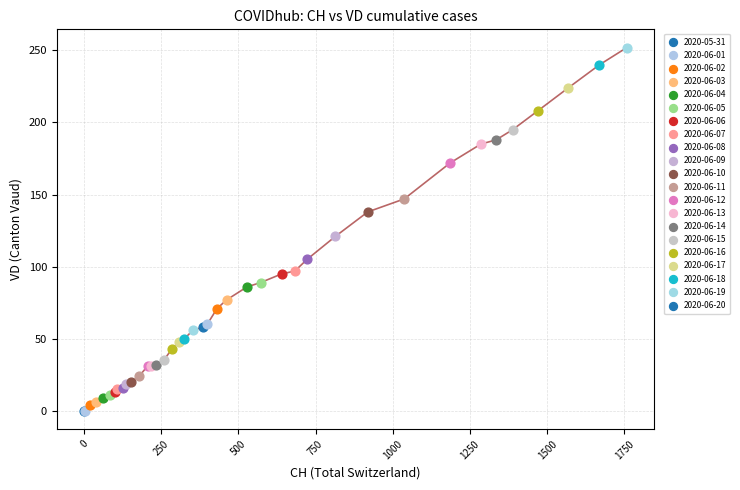

What is the greatest value displayed?

252